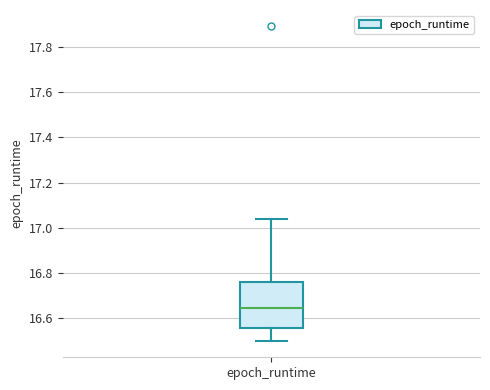

Transcribe this box plot: give where the median line is, the range the box spans, and where the two whiskers end, as read against the y-axis. The values are not printed on the chart, so give them approximately, as read against the axis.

median 16.64, box 16.56 to 16.76, whiskers 16.50 to 17.04